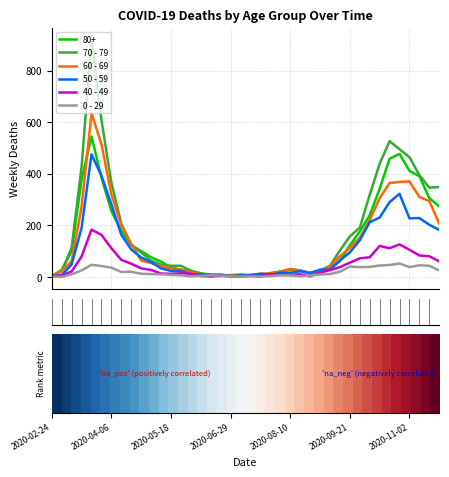

Which series has the widest spread of values?

70 - 79